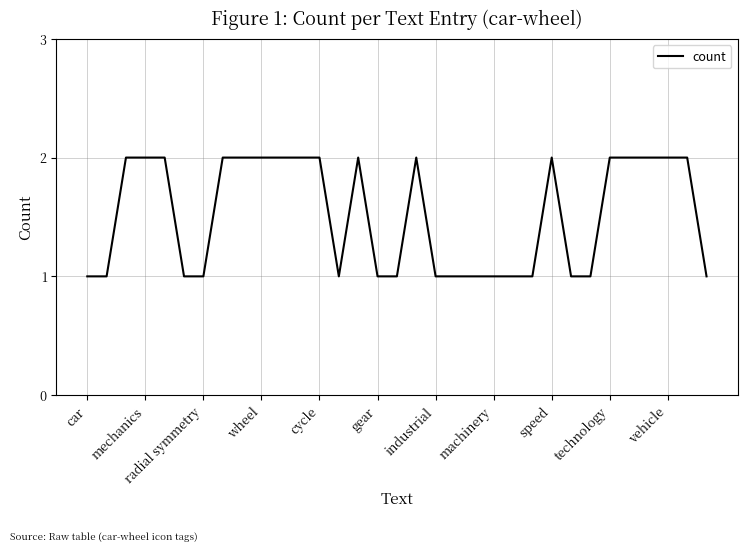

What is the label of the 2nd point from the right?

31